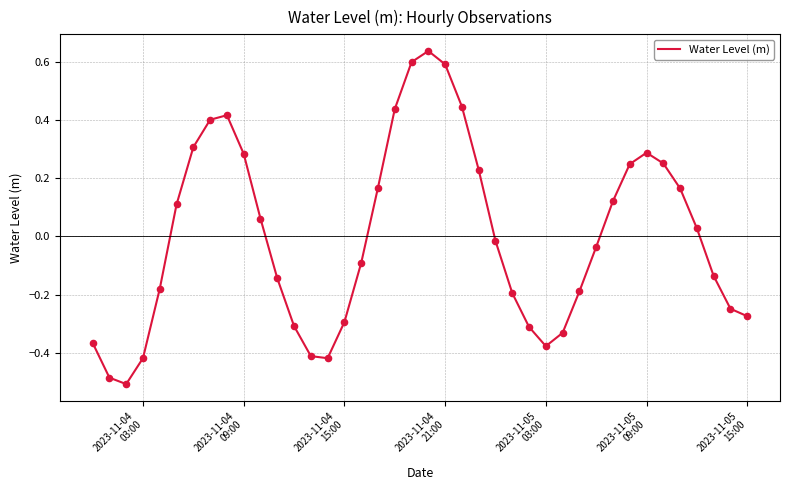

What is the difference between the maximum and minimum values?

1.1